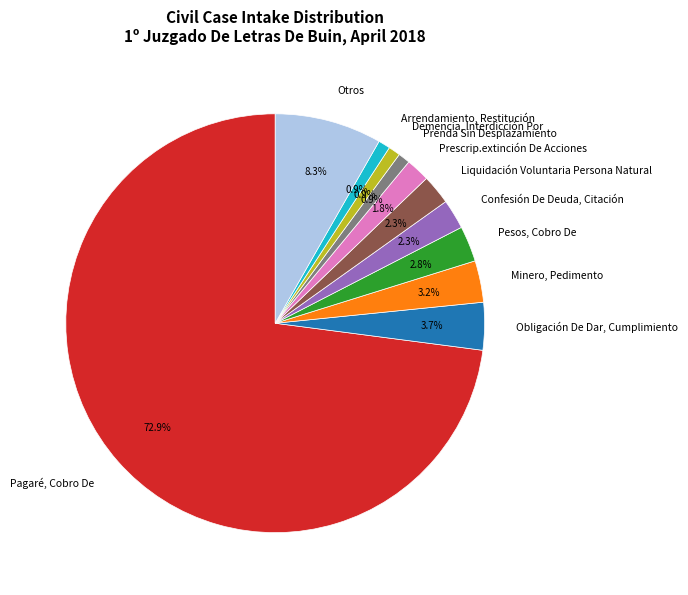

True or false: Demencia, Interdicción Por accounts for 11% of the total.

False